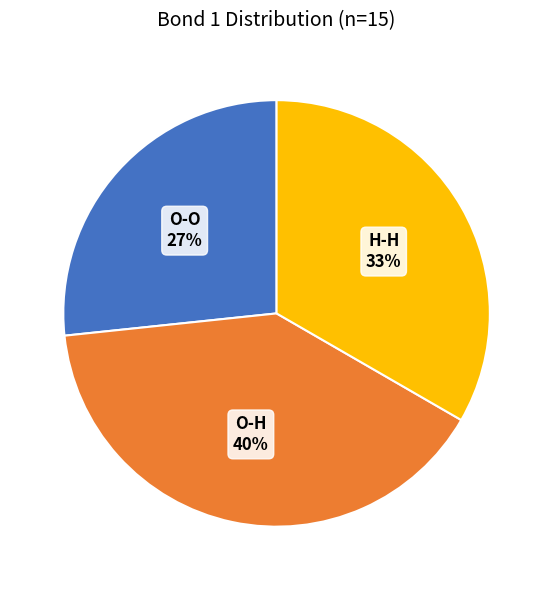

Does any single category account for the majority?

No